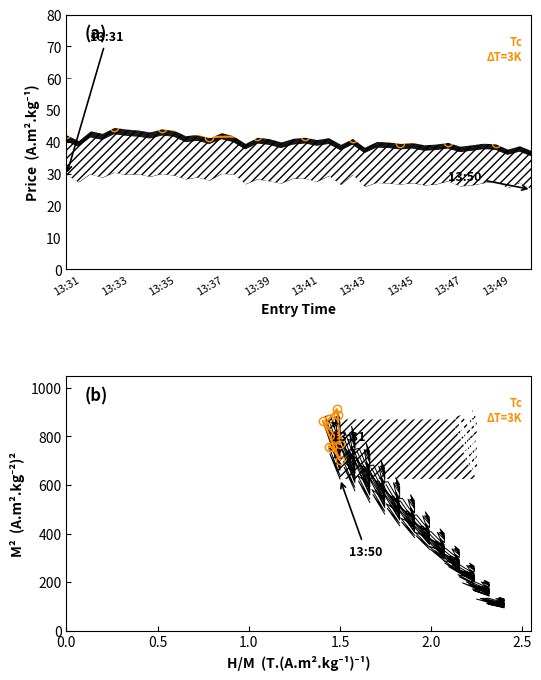

Which has a higher value, 13:41 or 13:35?

13:35